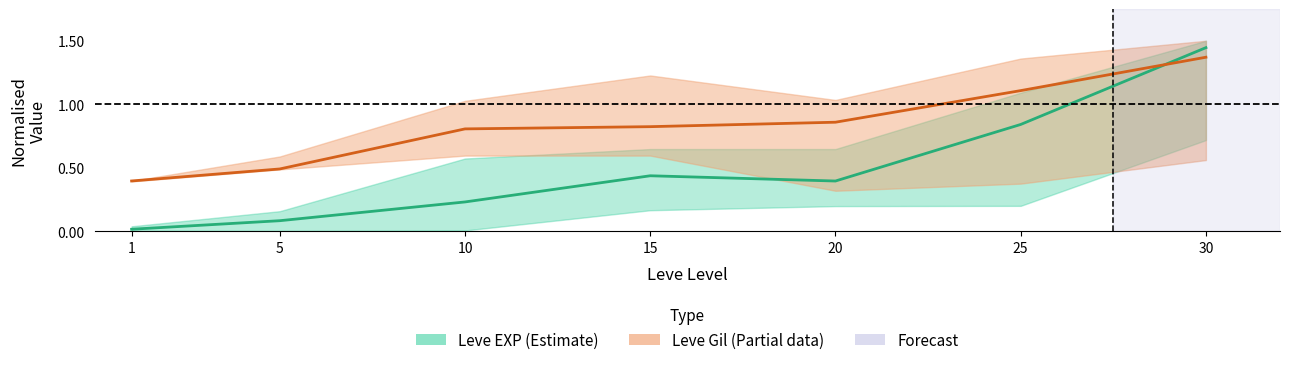

After their last crossing, which series has the higher values: Leve EXP mid or Leve Gil mid?

Leve EXP mid